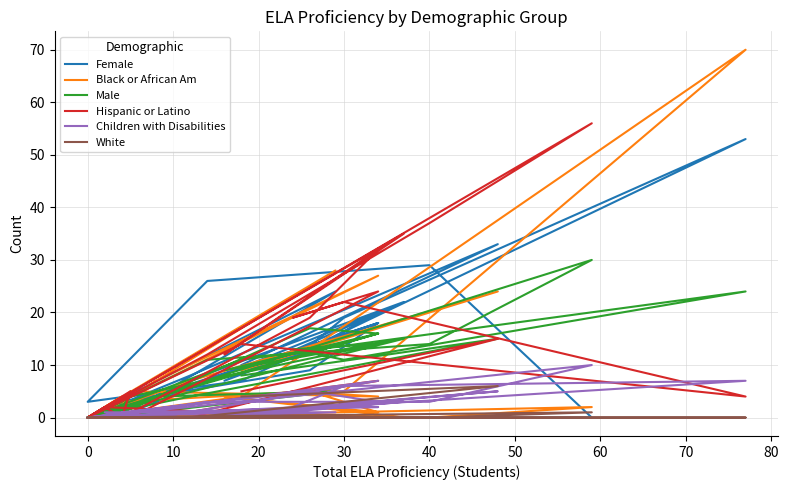

List the series in order of their peak value, lowest first.

White, Children with Disabilities, Male, Female, Hispanic or Latino, Black or African Am